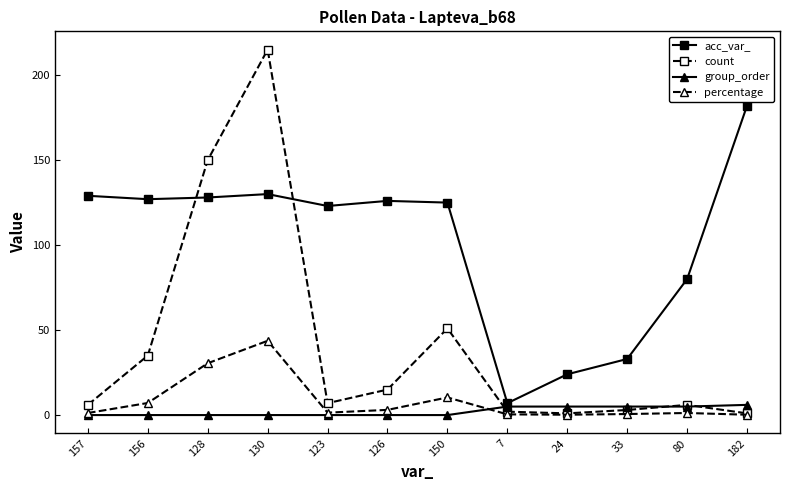

True or false: acc_var_ and percentage intersect in this chart.

False